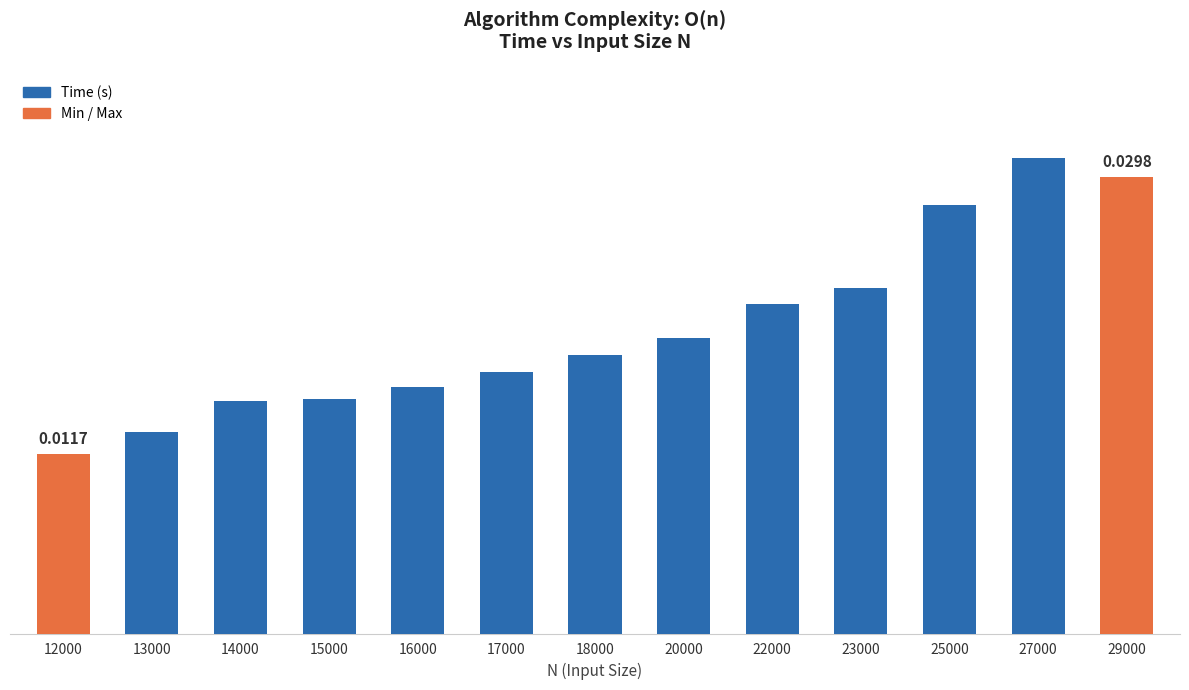

Are the bars horizontal?

No